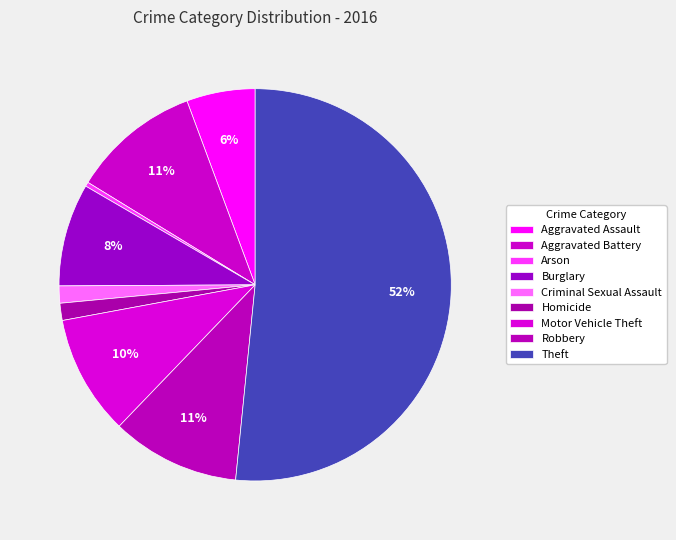

How many segments does this pie chart have?

9